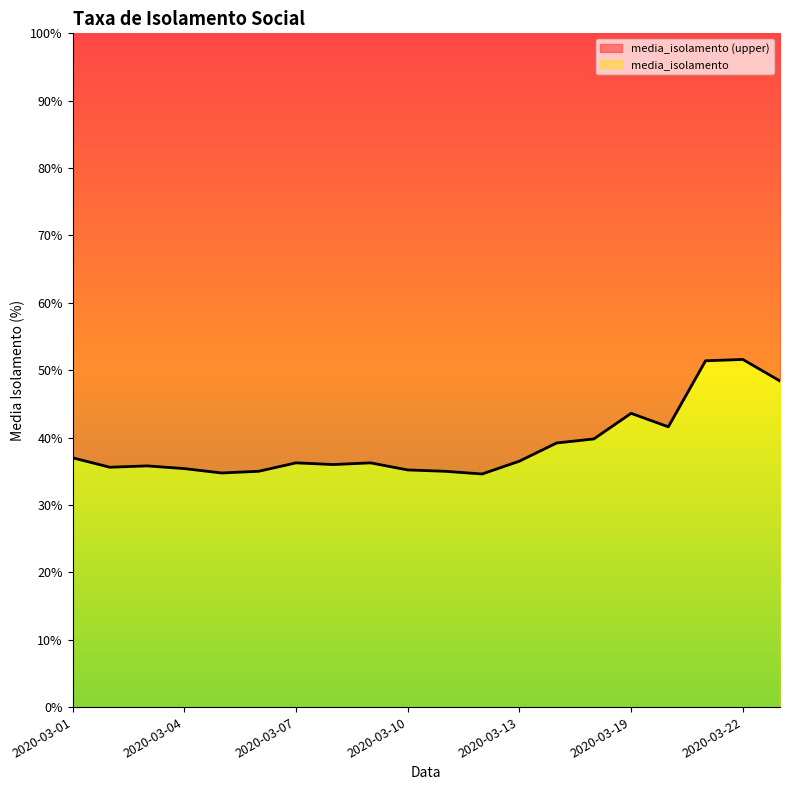

How many interior local valleys (lower than both neighbors) does the data have?

5